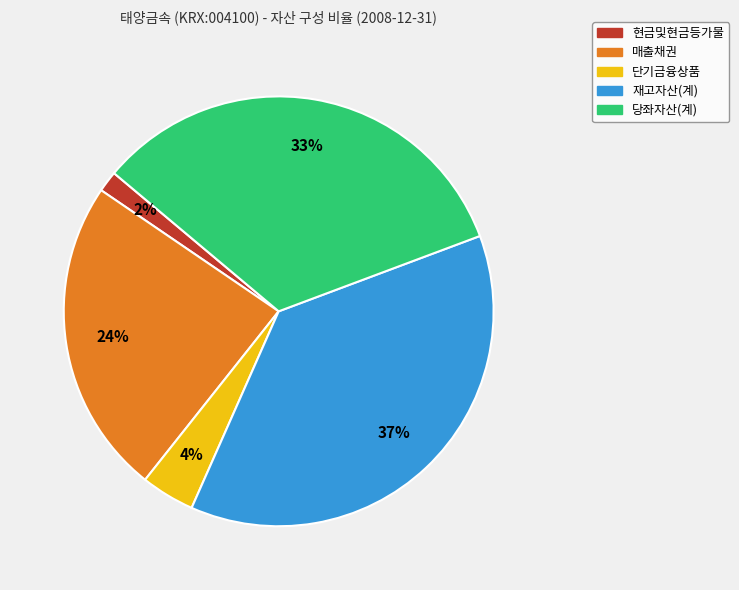

Approximately how many times larger is the value at 현금및현금등가물 compared to 매출채권?

0.1